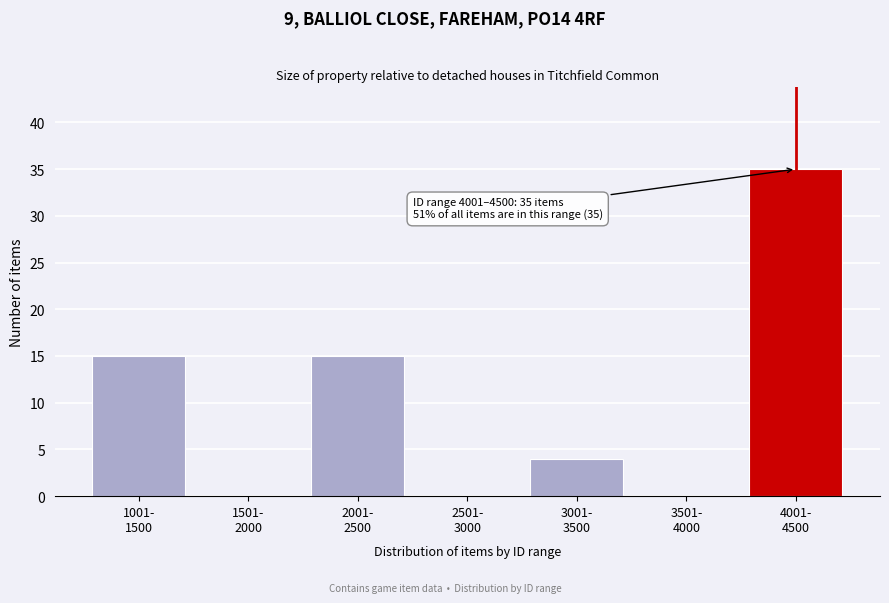

What is the maximum value shown in the chart?

35